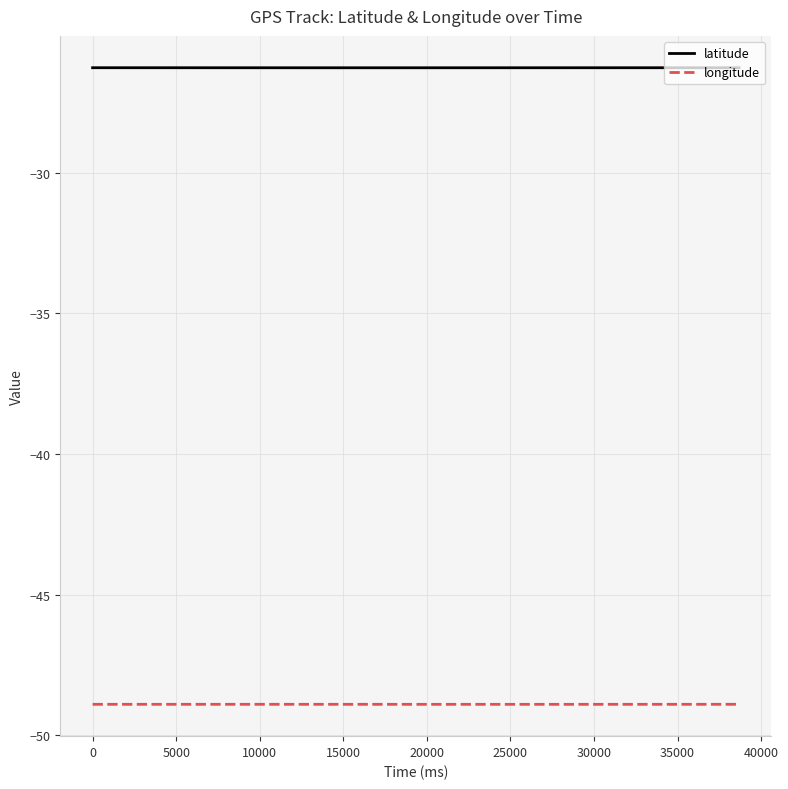

Reading left to right, transcribe all the data shown in this chart.

latitude: -26.3	-26.3	-26.3	-26.3	-26.3	-26.3	-26.3	-26.3	-26.3	-26.3	-26.3	-26.3	-26.3	-26.3	-26.3	-26.3	-26.3	-26.3	-26.3	-26.3	-26.3	-26.3	-26.3	-26.3	-26.3	-26.3	-26.3	-26.3	-26.3	-26.3	-26.3	-26.3	-26.3	-26.3	-26.3	-26.3	-26.3	-26.3	-26.3	-26.3
longitude: -48.9	-48.9	-48.9	-48.9	-48.9	-48.9	-48.9	-48.9	-48.9	-48.9	-48.9	-48.9	-48.9	-48.9	-48.9	-48.9	-48.9	-48.9	-48.9	-48.9	-48.9	-48.9	-48.9	-48.9	-48.9	-48.9	-48.9	-48.9	-48.9	-48.9	-48.9	-48.9	-48.9	-48.9	-48.9	-48.9	-48.9	-48.9	-48.9	-48.9